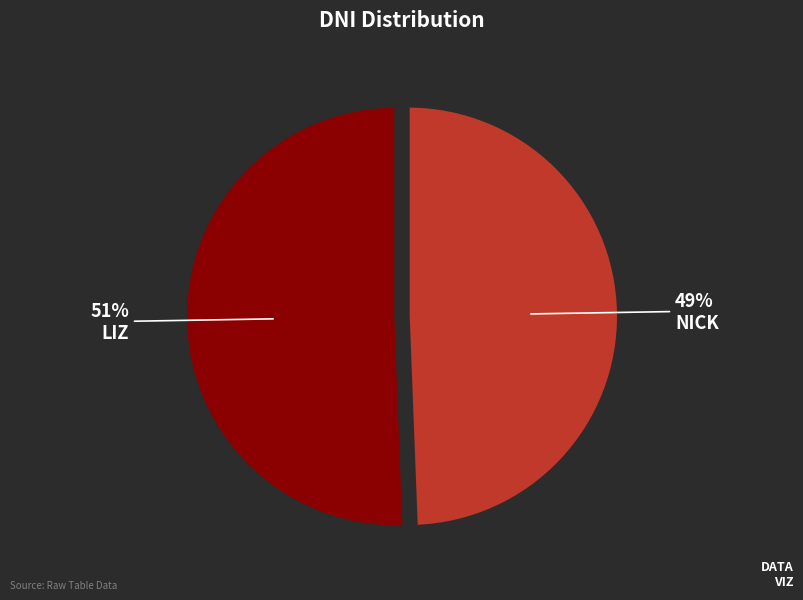

Does any single category account for the majority?

Yes